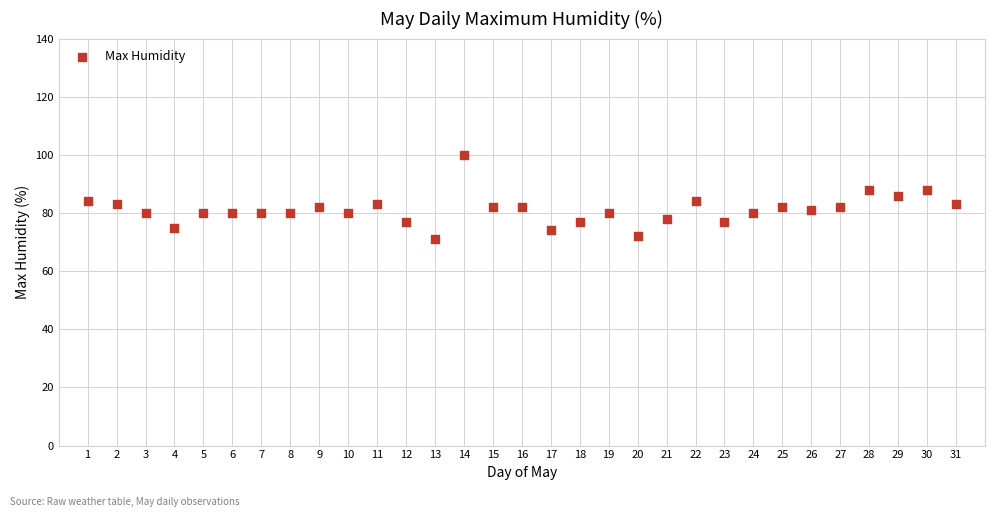

What is the range of Y values (max minus min)?

29